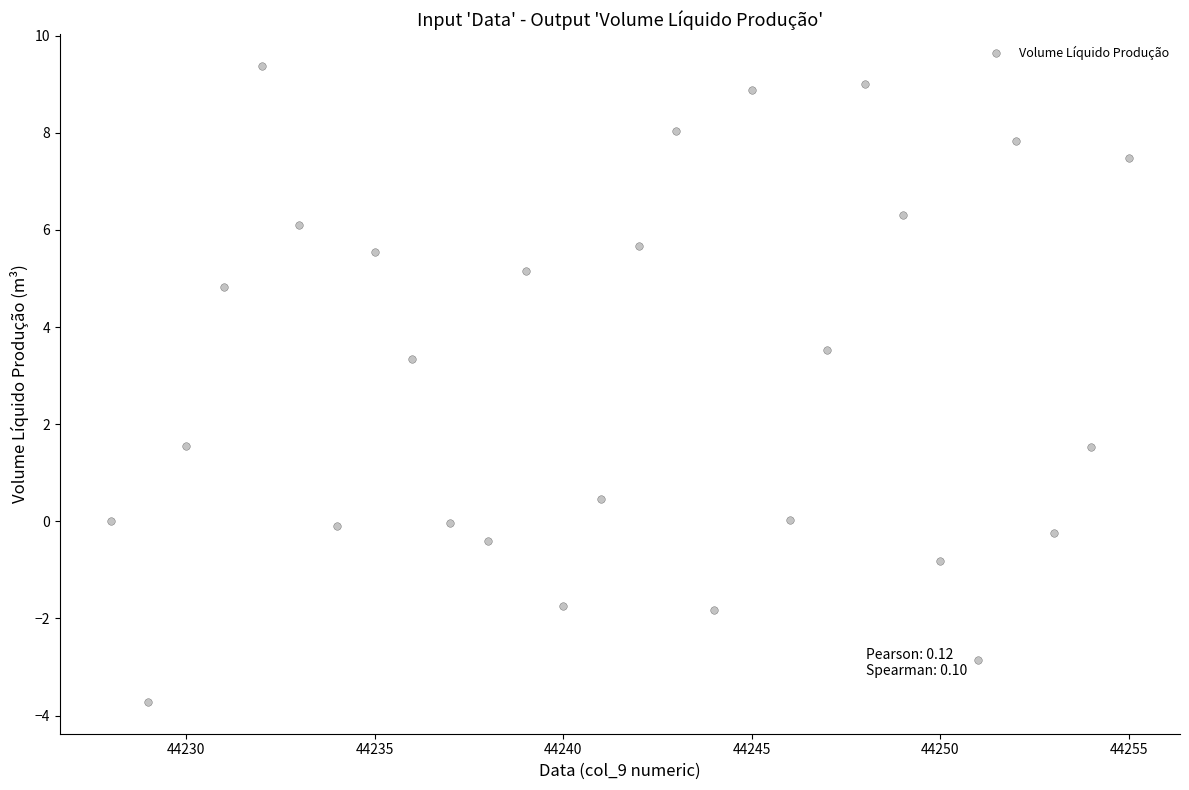

What is the range of X values (max minus min)?

27.0